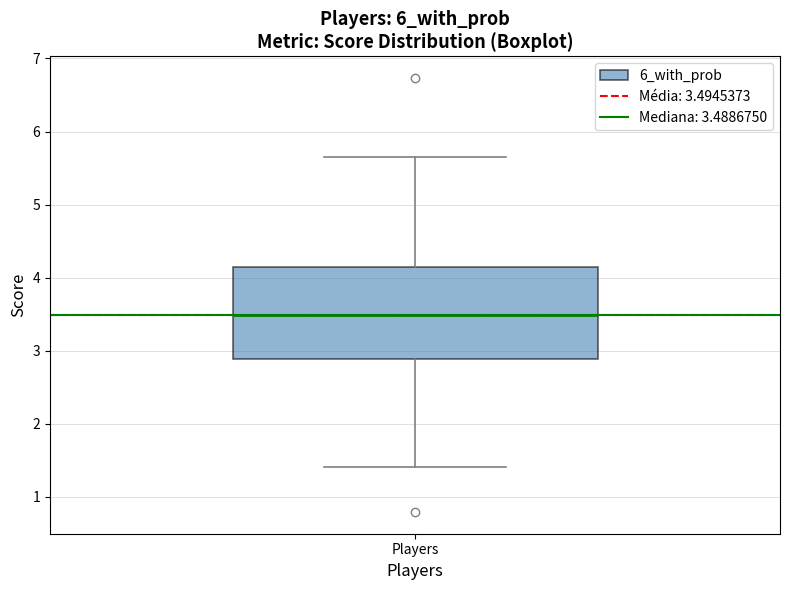

Read this box plot against the y-axis: the position of the median line, the range covered by the box, and the ends of both whiskers. The values are not printed on the chart, so give them approximately, as read against the axis.

median 3.5, box 2.9 to 4.1, whiskers 1.4 to 5.6